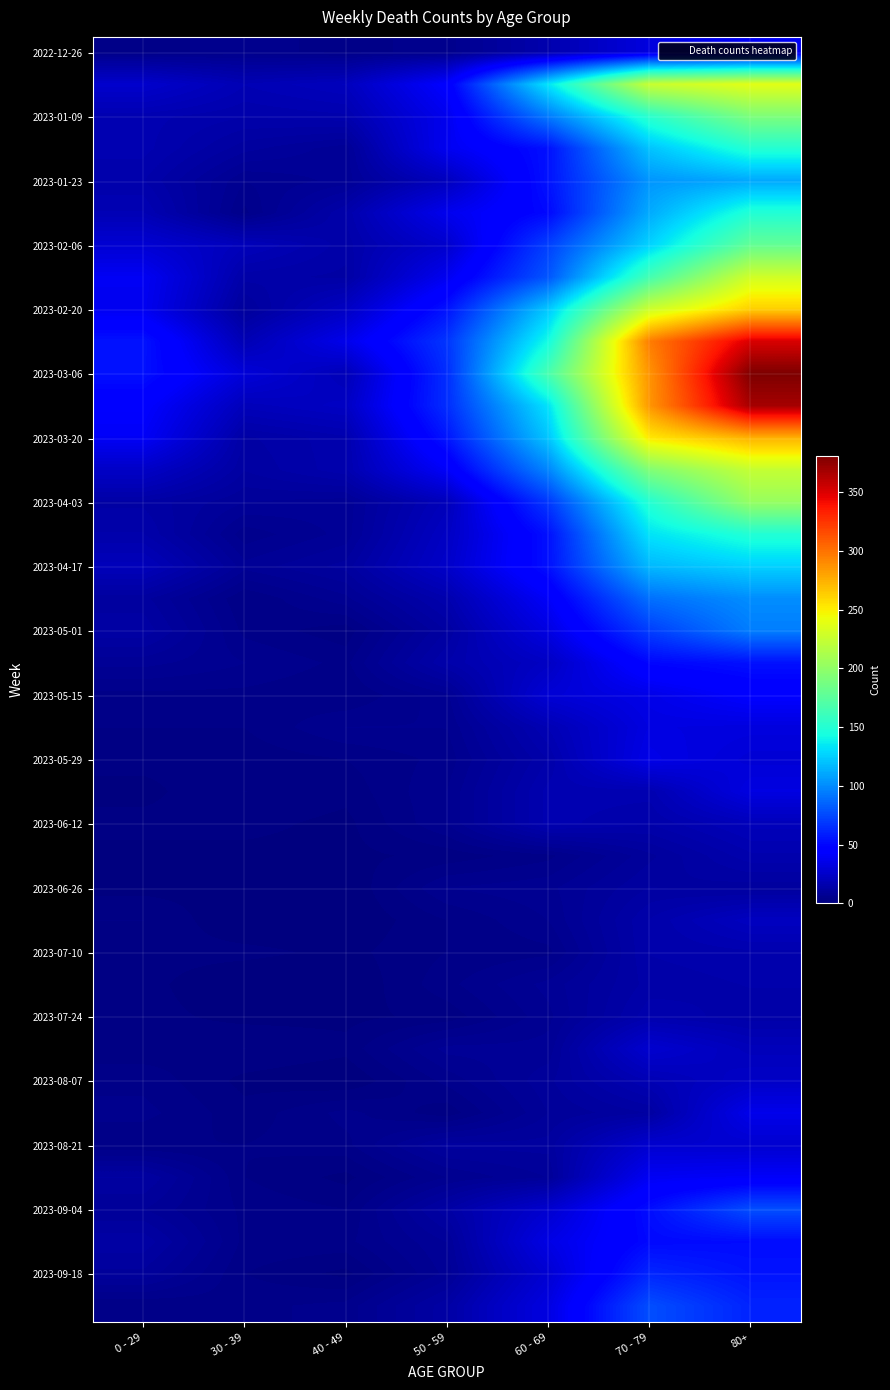

What is the spread (max minus min) of values at 60 - 69?

163